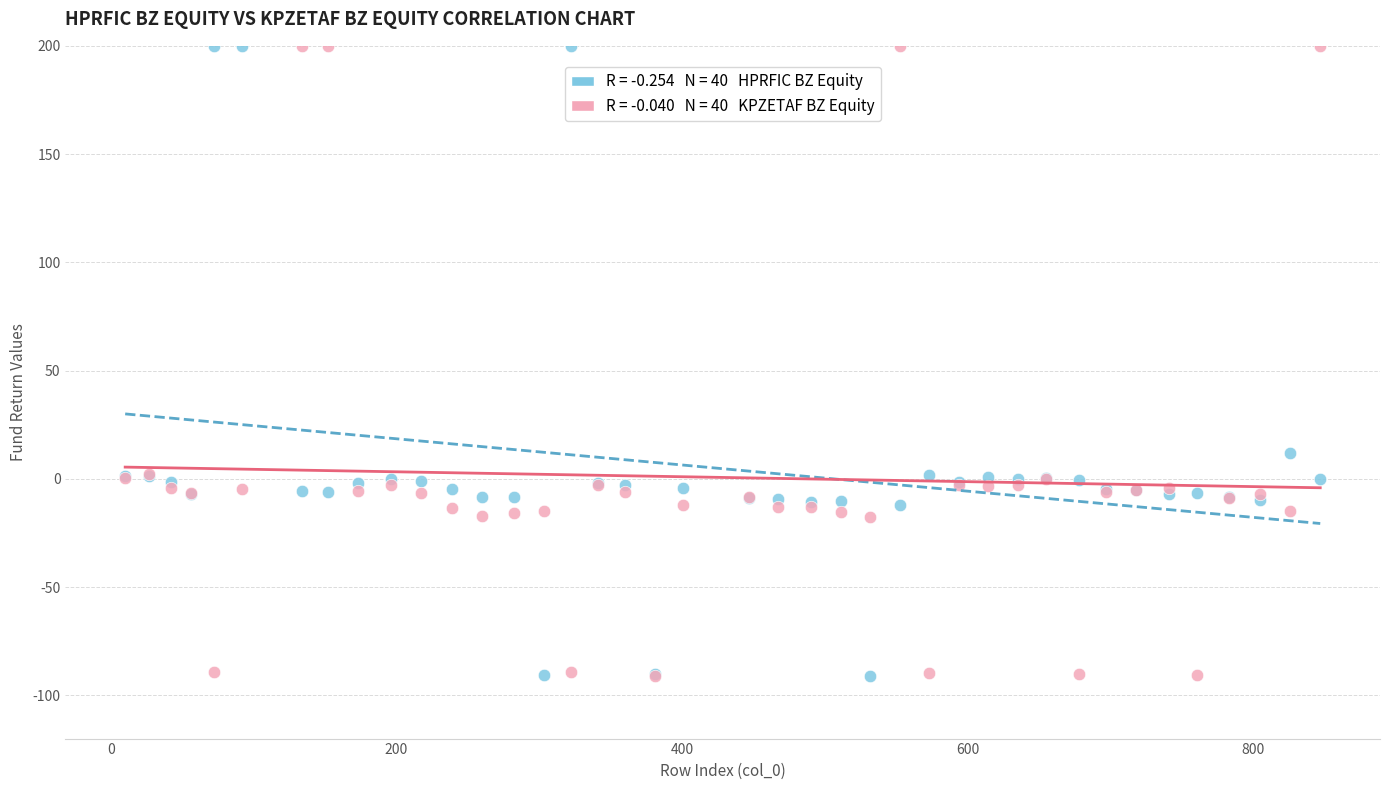

Across all series, what Y value is closest to 54?

11.8